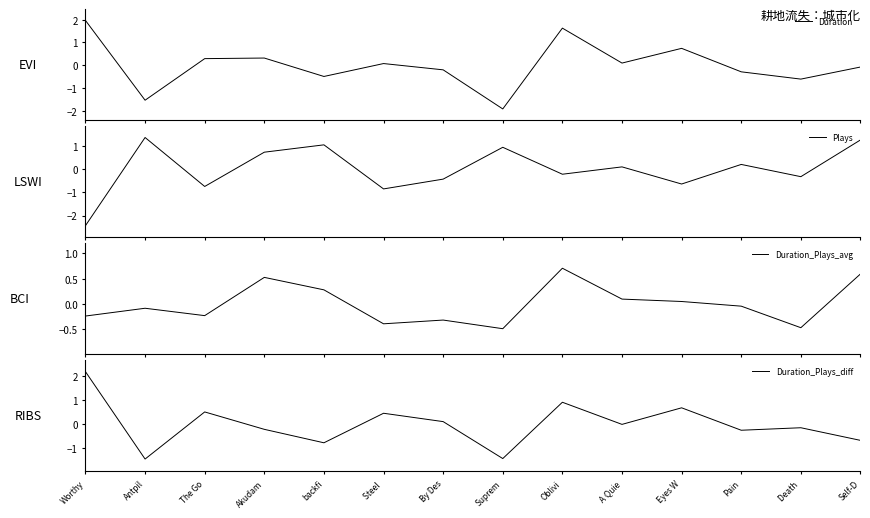

True or false: Duration has a value of -0.3 at Pain.

True